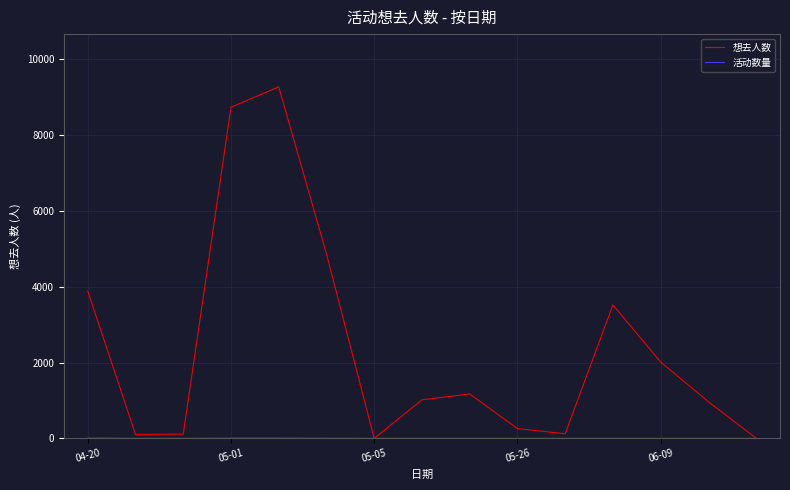

Does the chart display data point markers on the line(s)?

No